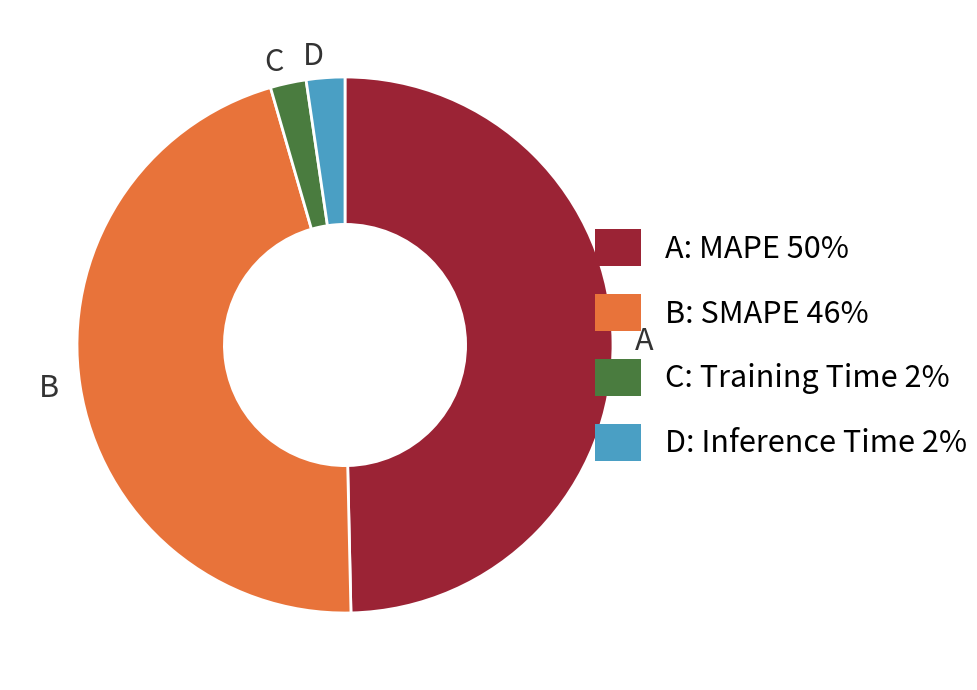

Combined, do D and A account for over 50%?

Yes